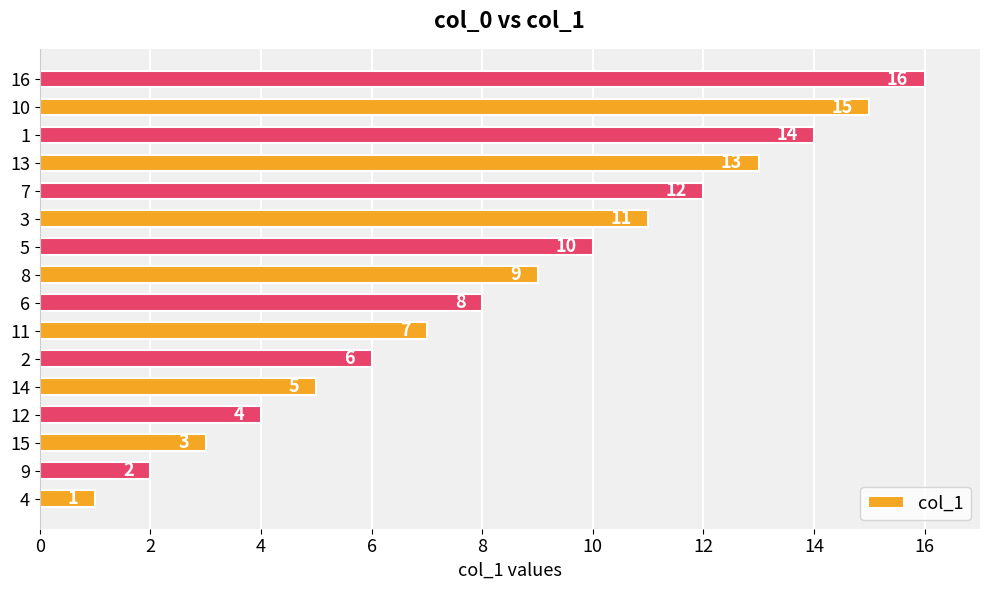

At which label is the value closest to 8?

6